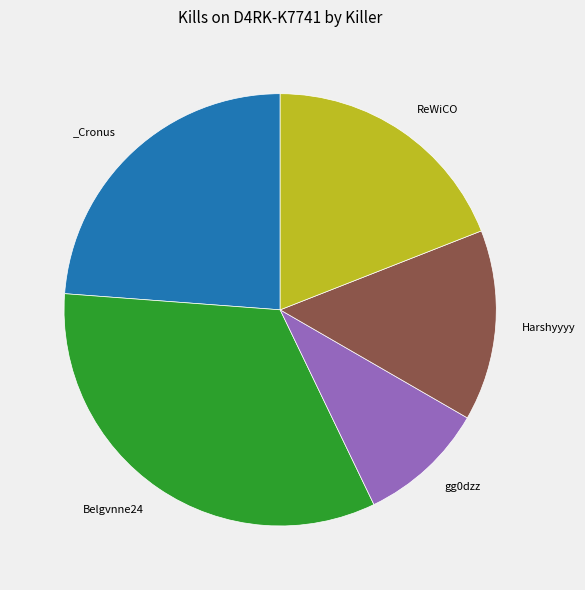

Does any single category account for the majority?

No